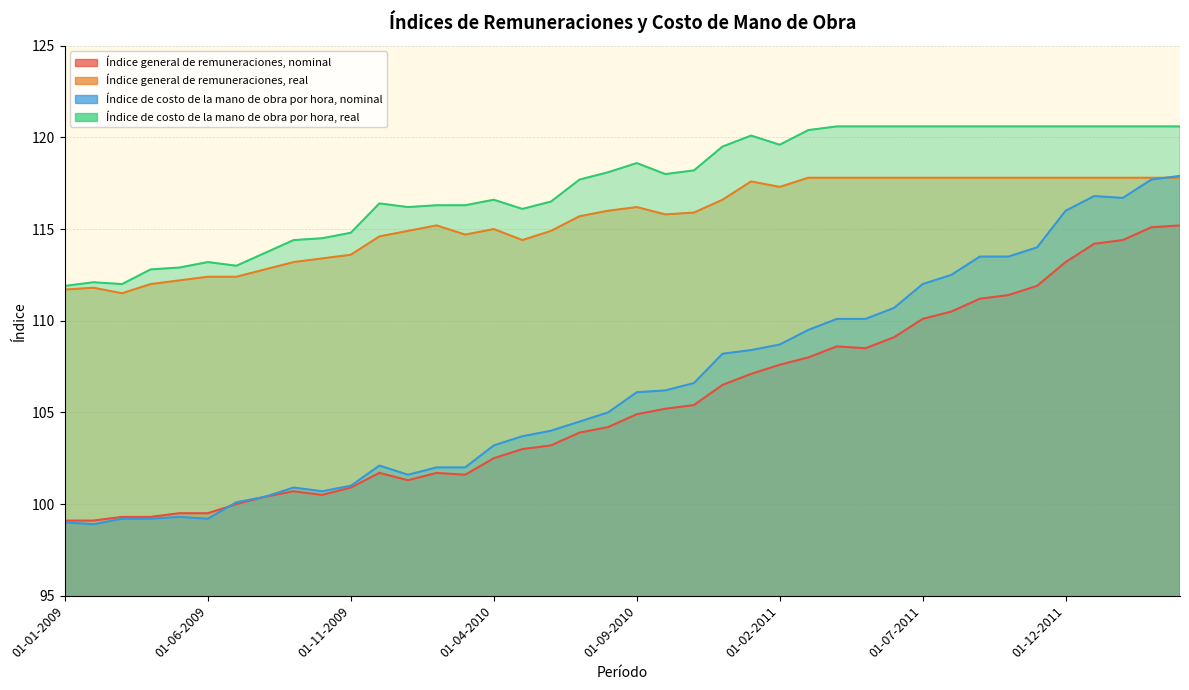

True or false: Índice general de remuneraciones, nominal has more than 2 points higher than both neighbors.

True